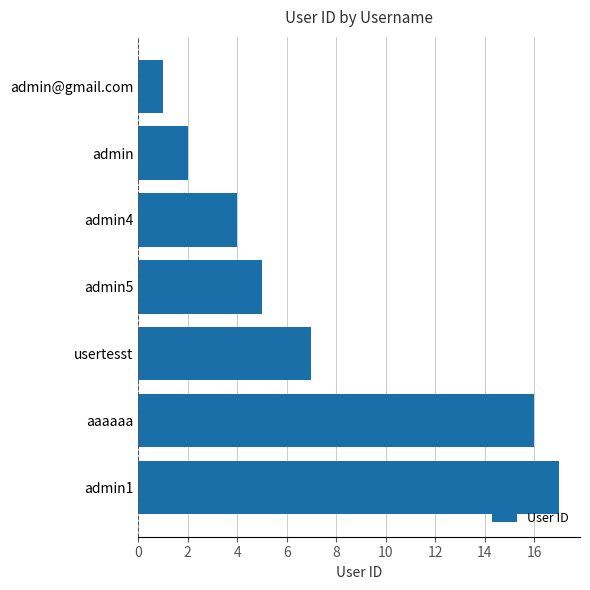

Where is the data nearest to the value 9?

usertesst